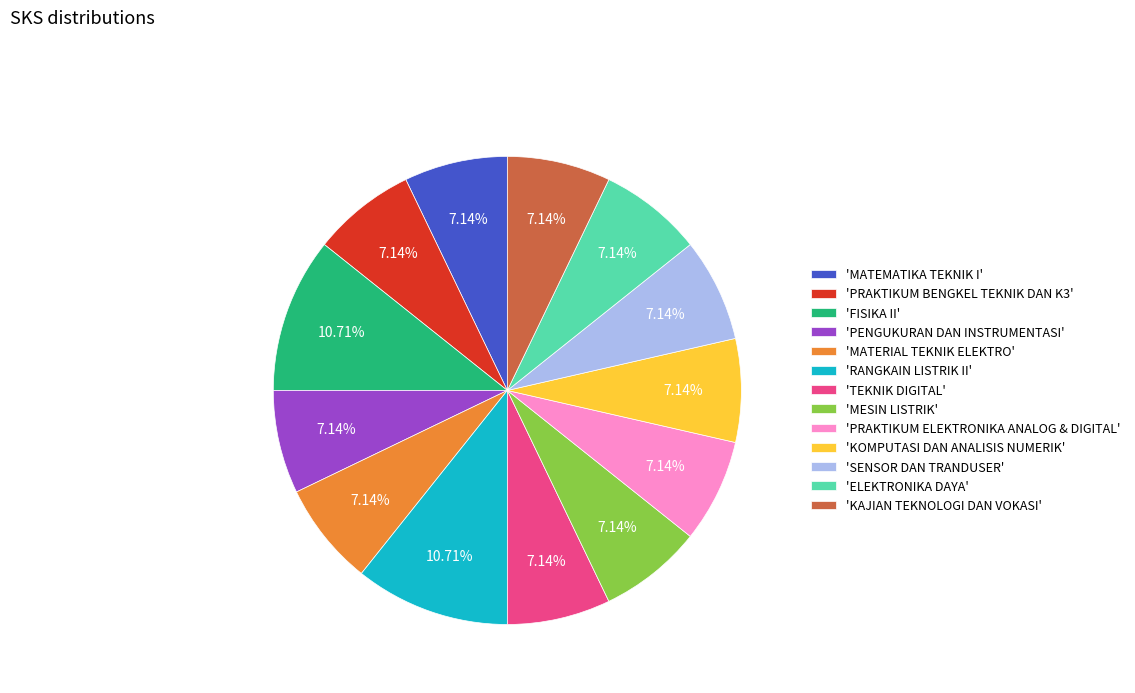

Does 'PRAKTIKUM ELEKTRONIKA ANALOG & DIGITAL' account for over 50% of the chart?

No